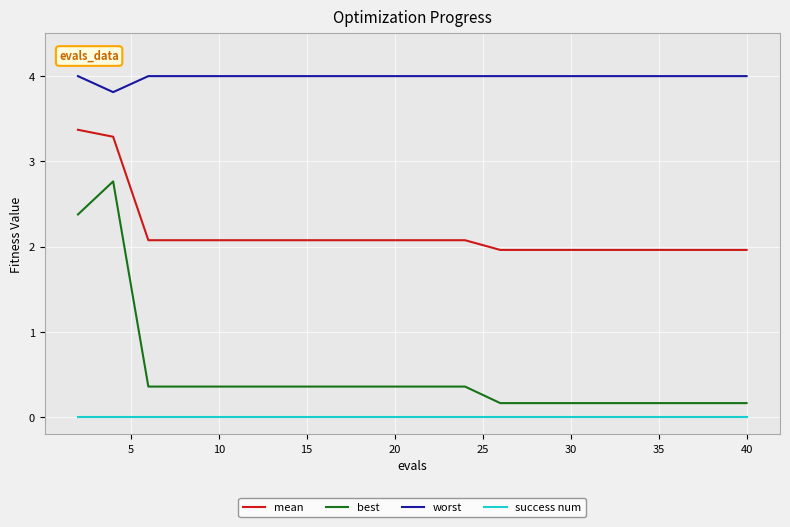

Which series has the largest total across all categories?

worst